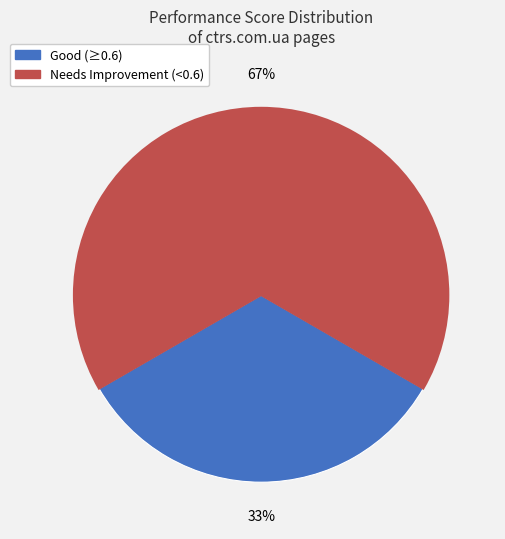

Is there any slice that represents more than half of the pie?

Yes